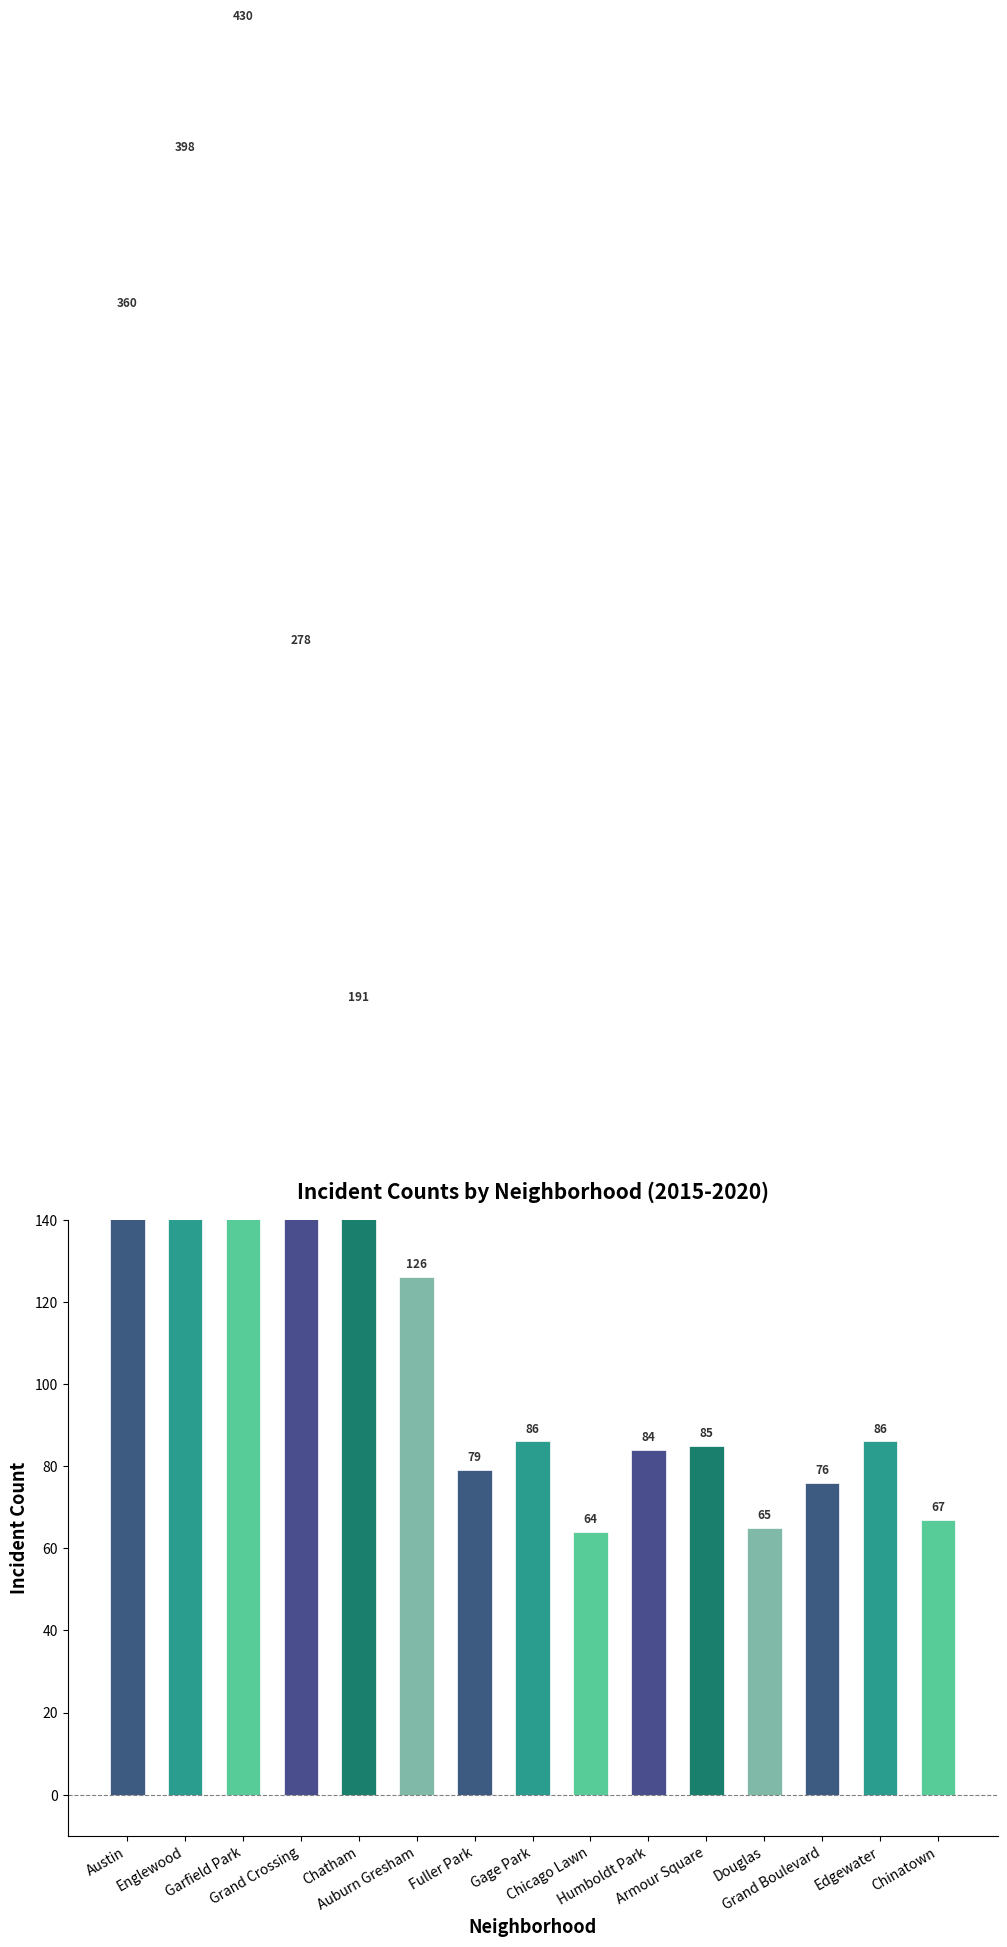

What is the change in value from Chatham to Humboldt Park?

-107